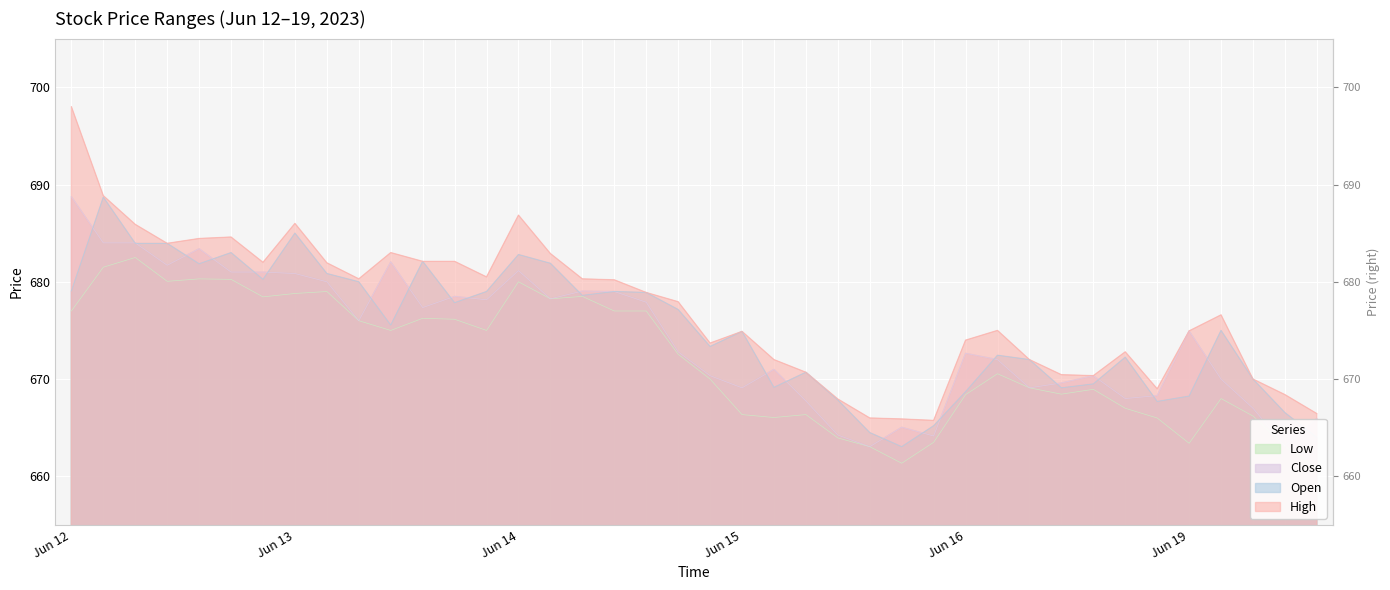

What is the value of the Low point at the 3rd from the left?

682.5